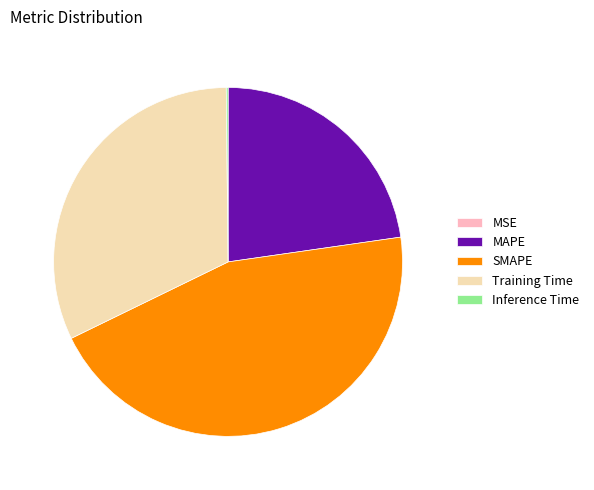

True or false: SMAPE accounts for 31% of the total.

False